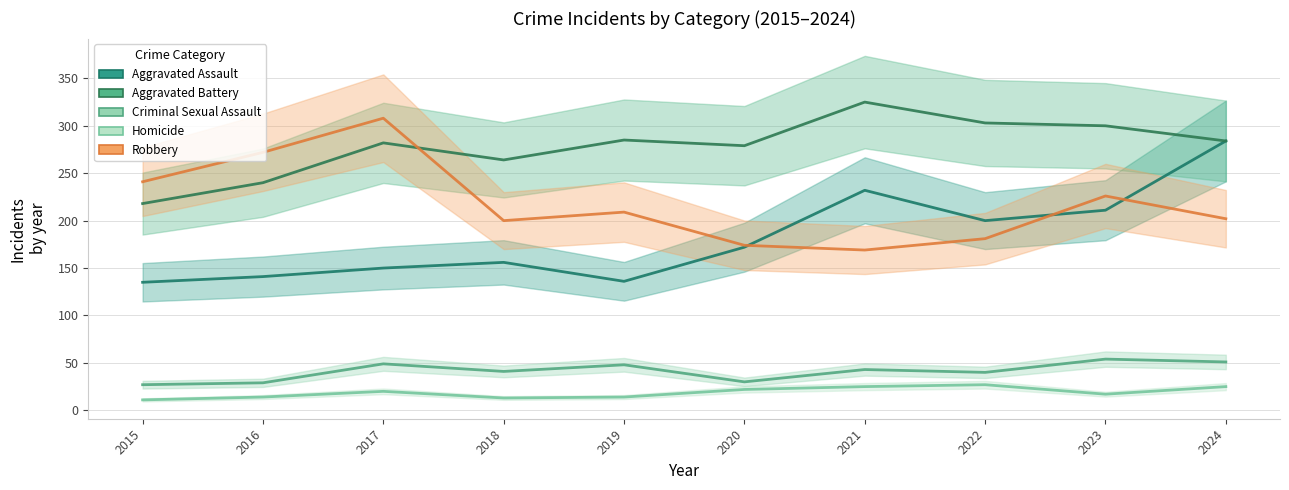

What is the lowest value of the Criminal Sexual Assault series?

27